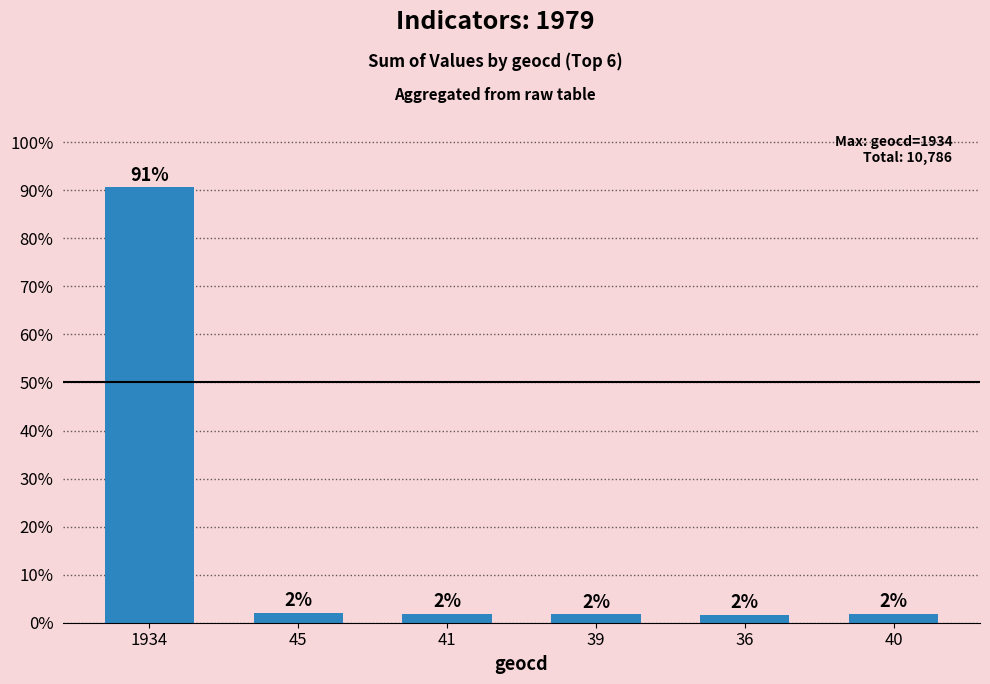

Reading left to right, list all the values displayed in this chart.

1934=90.6	45=2.1	41=1.9	39=1.8	36=1.7	40=1.9